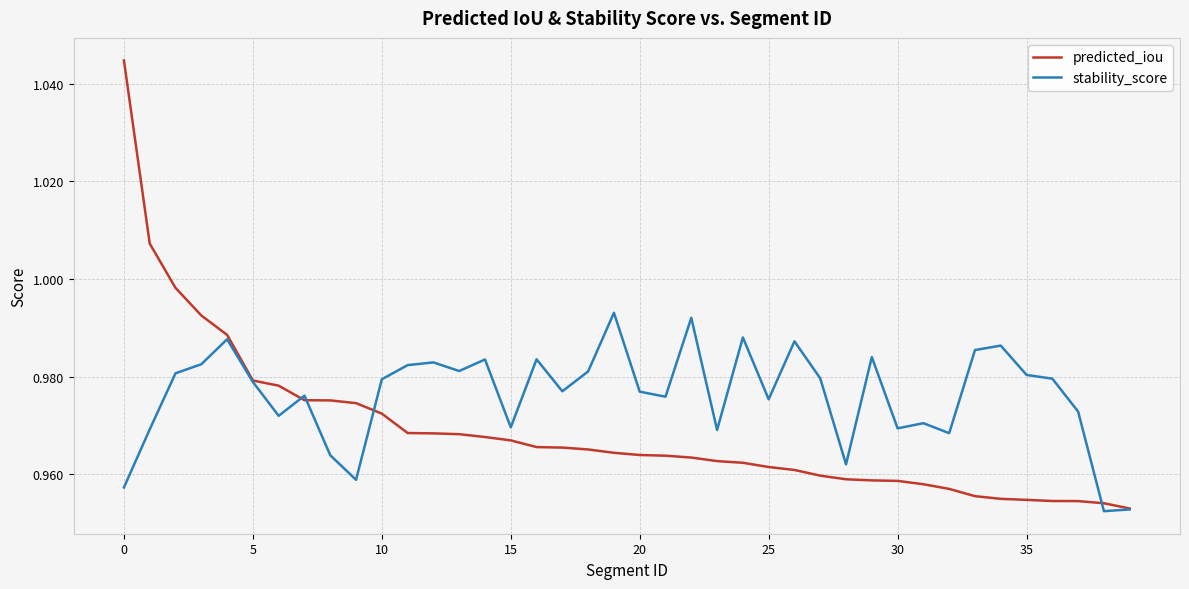

List the series in order of their overall mean, lowest first.

predicted_iou, stability_score